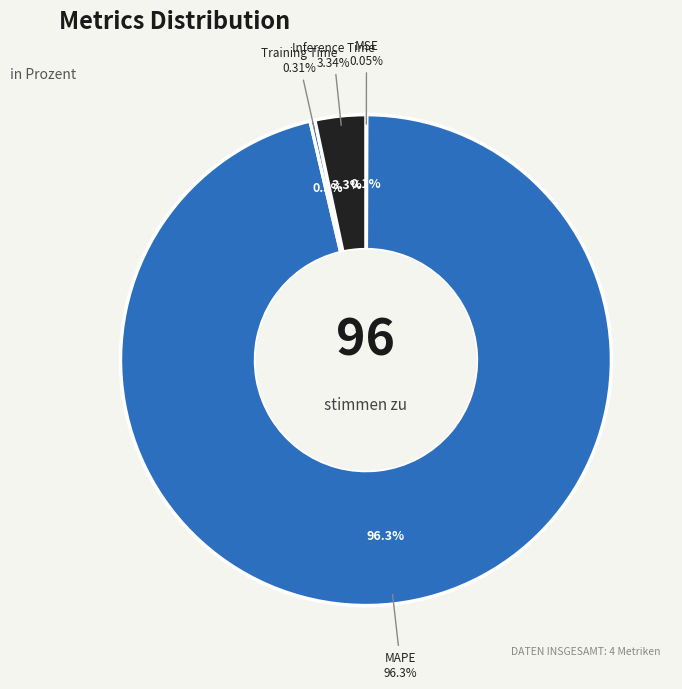

Rank the categories by value from highest to lowest.

MAPE, Inference Time, Training Time, MSE